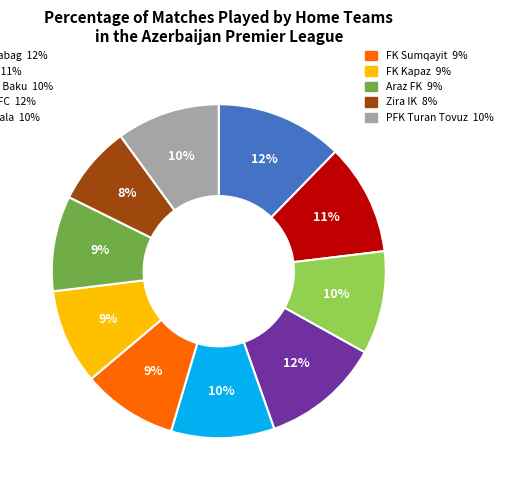

To the nearest percent, what is the average slice percentage?

10%